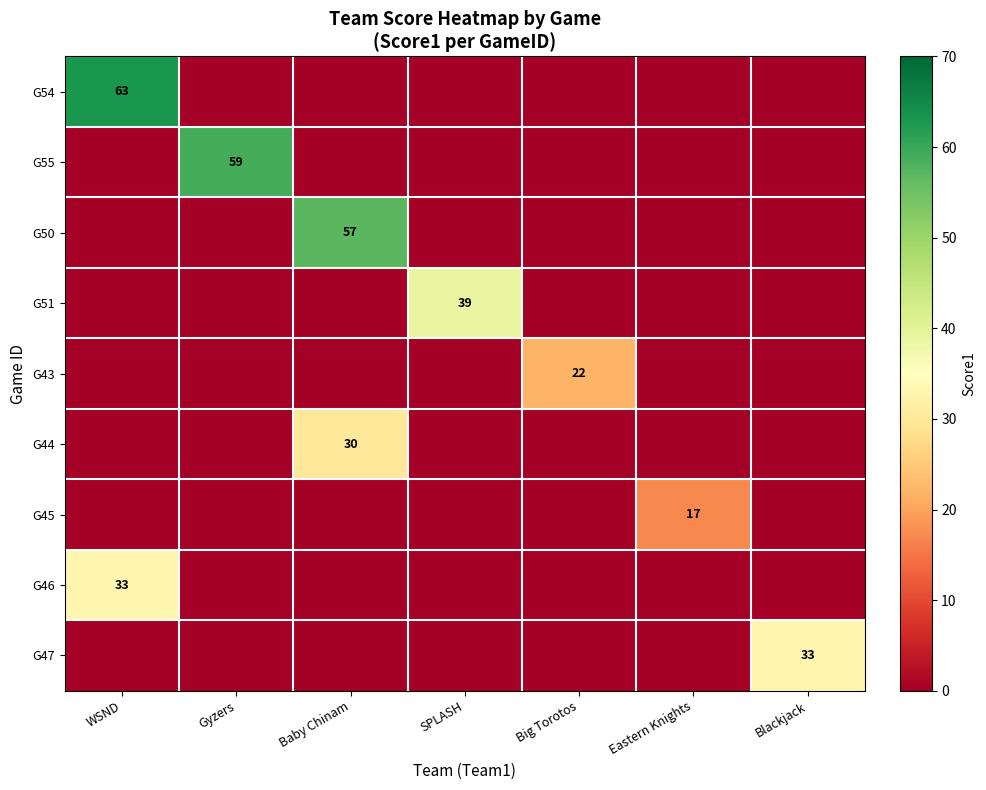

The G51 series shows 39 at SPLASH. True or false?

True